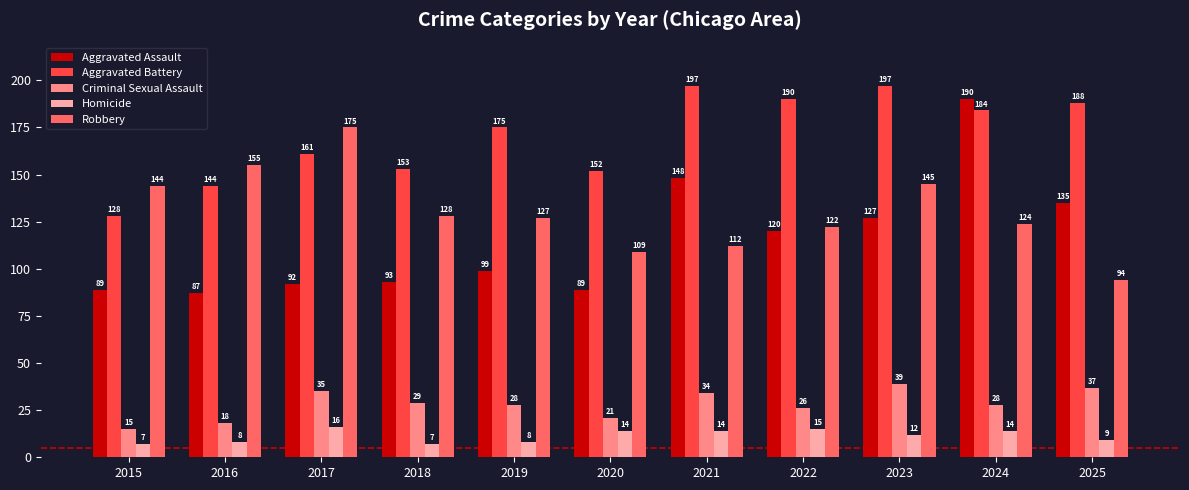

What is the smallest value displayed?

7